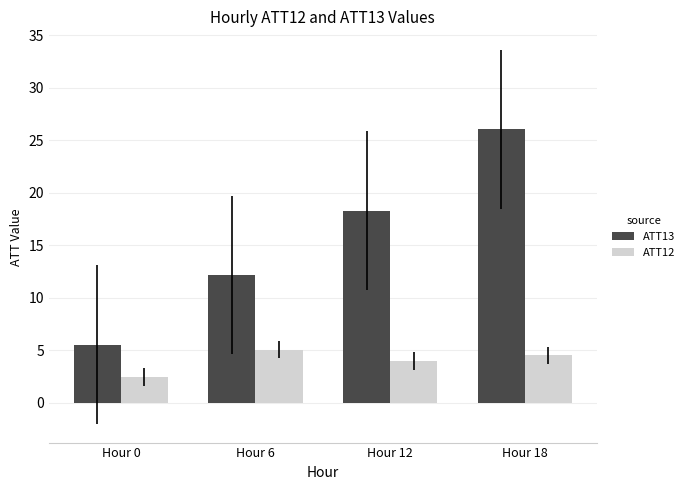

The value of ATT13 at Hour 6 is 3.0. True or false?

False